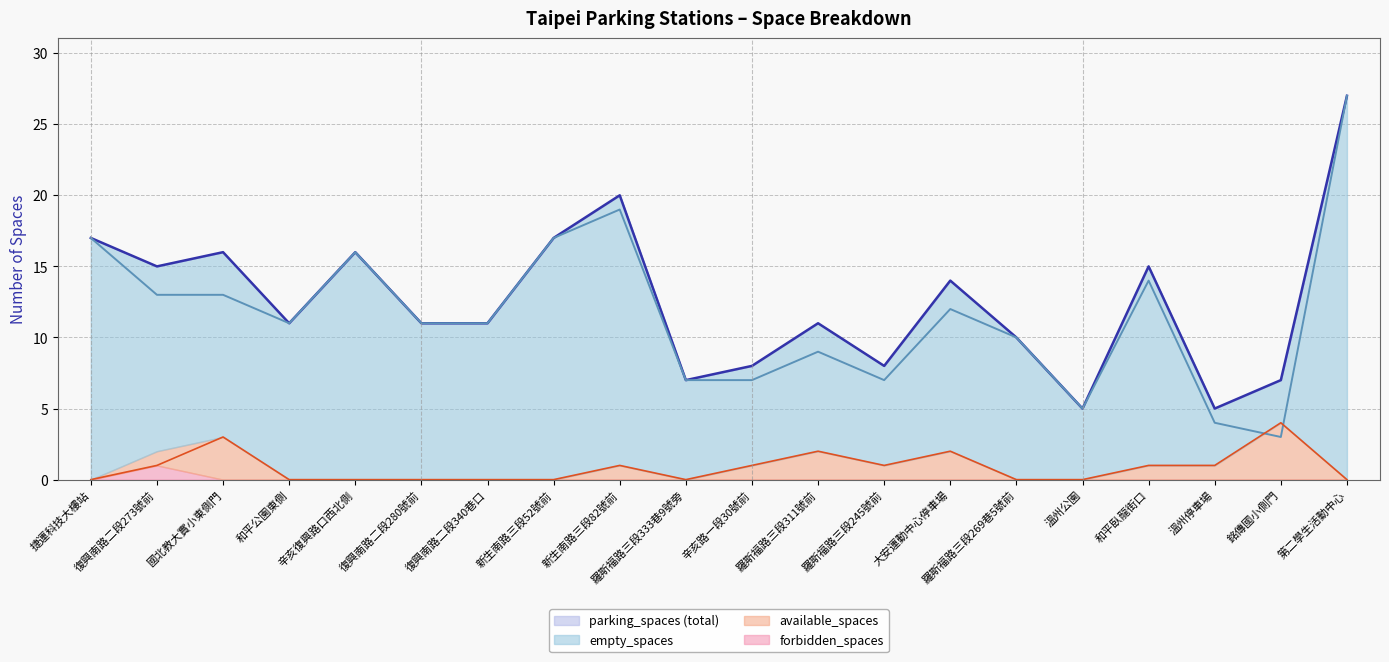

Which category has the lowest value across all series?

捷運科技大樓站